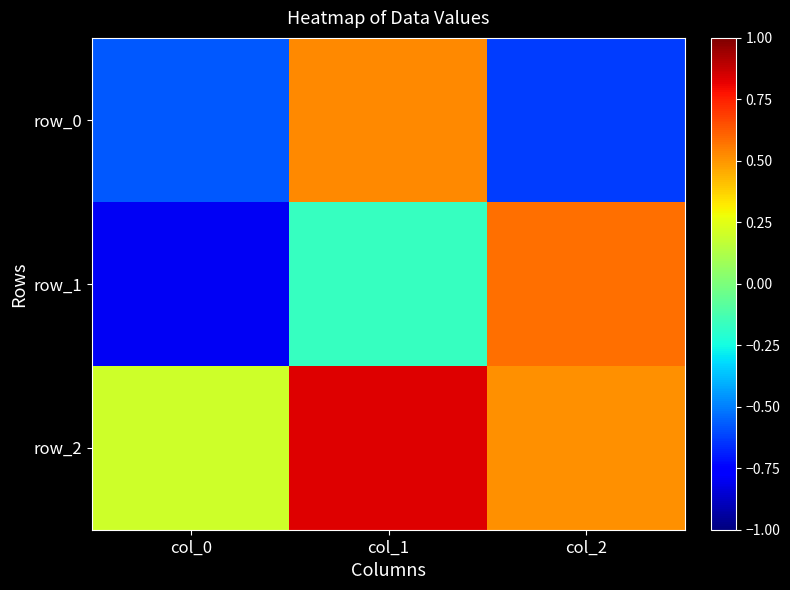

How many negative values does the row_0 series have?

2